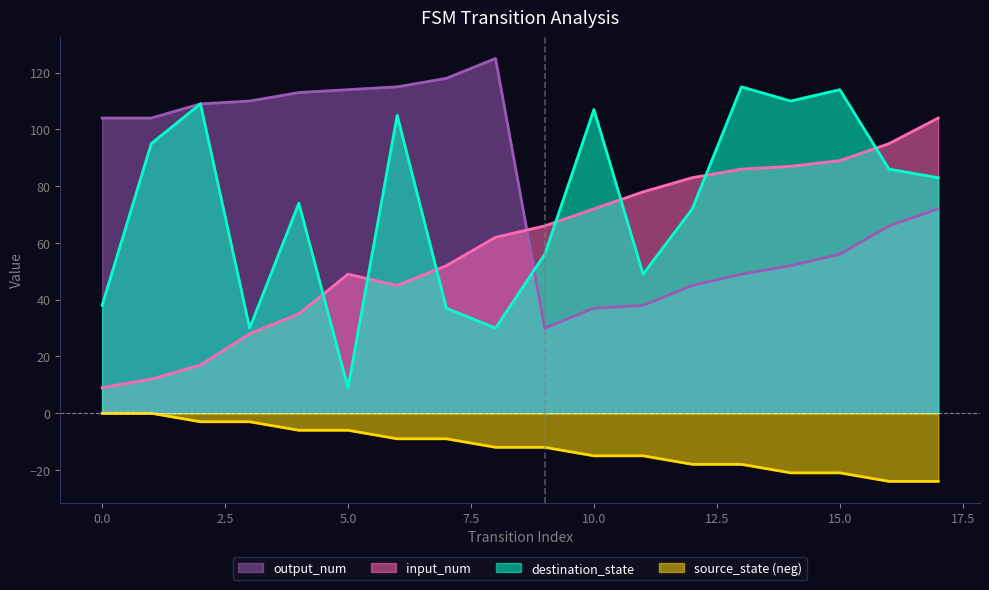

Which category has the highest value across all series?

8